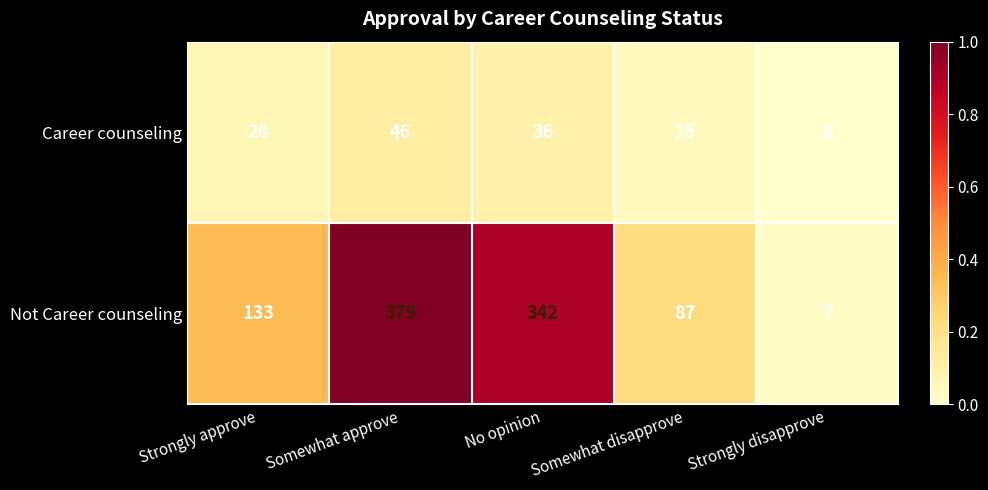

What is the spread (max minus min) of values at Somewhat disapprove?

72